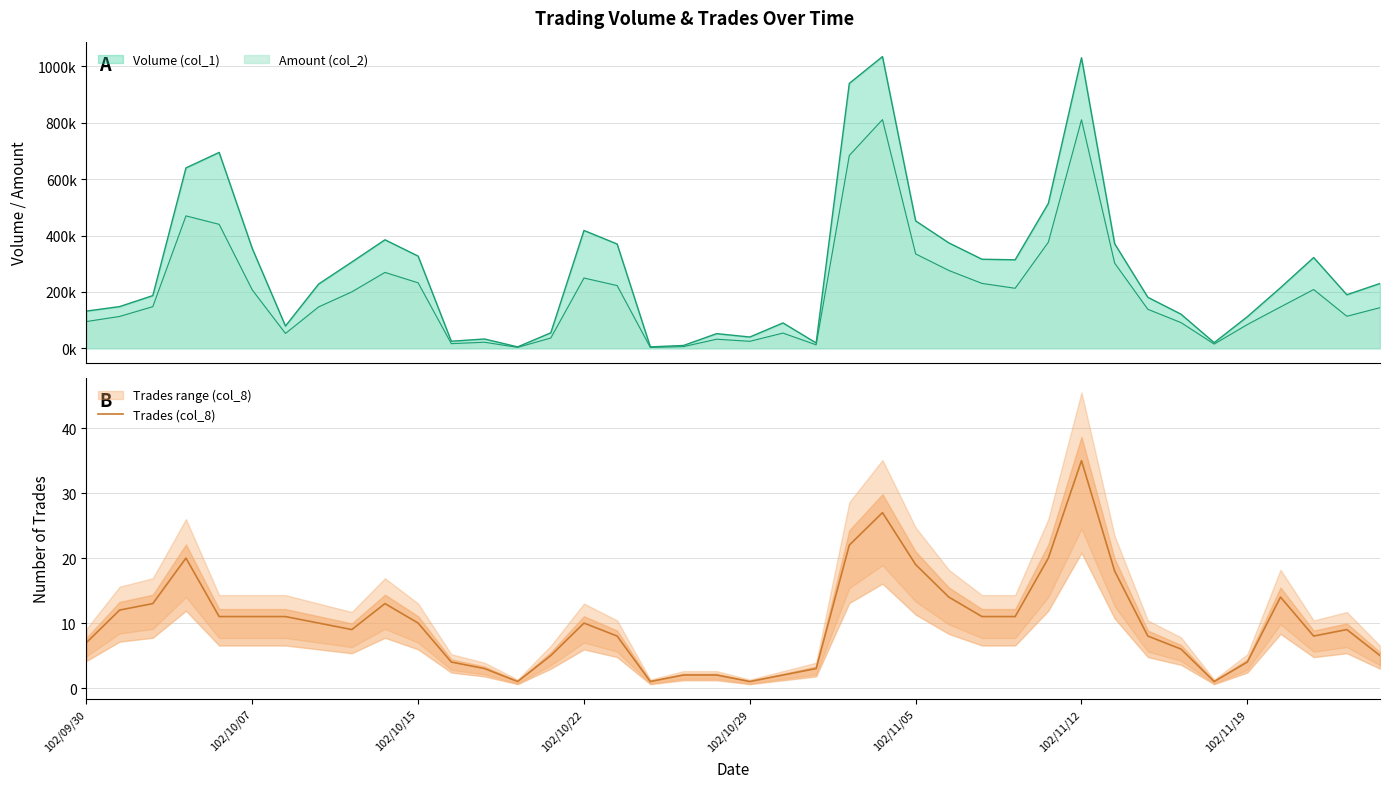

Count the number of values greater than 10.

17